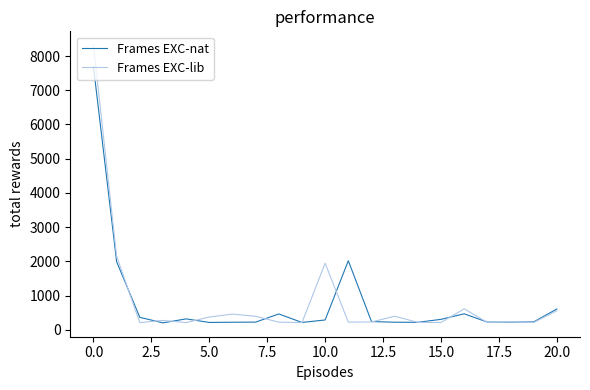

Is this an area chart (filled region under the line)?

No